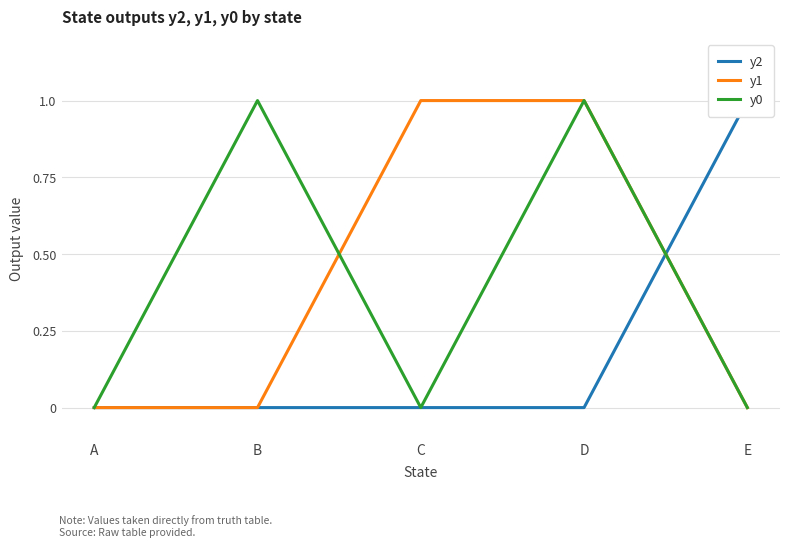

True or false: y0 and y2 cross at least once.

True